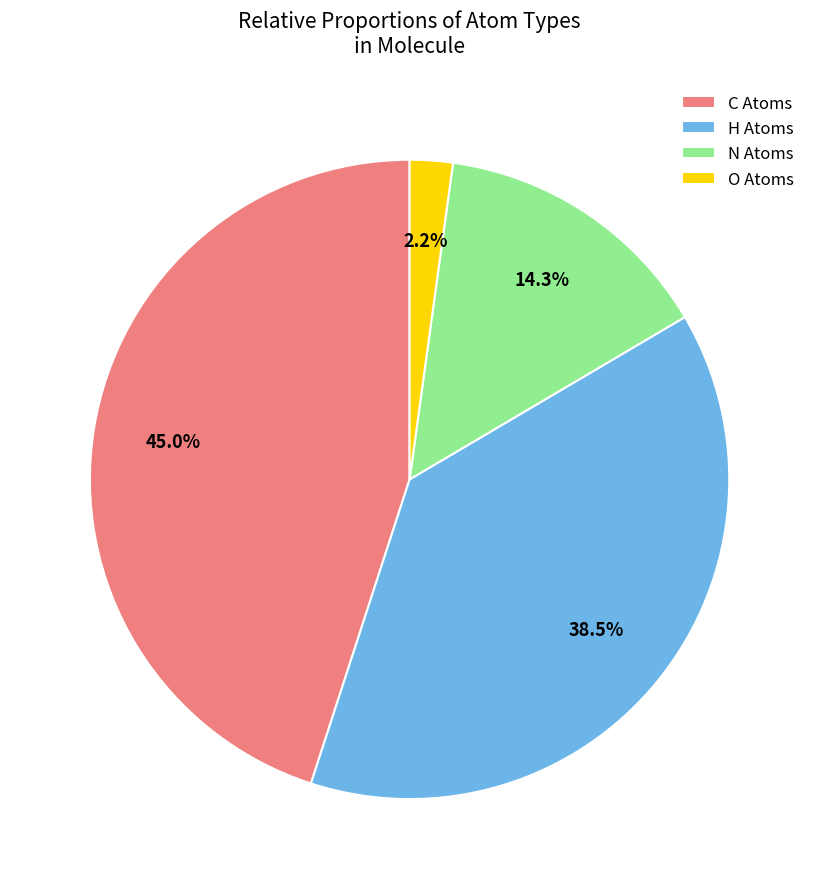

To the nearest percent, what portion does C represent?

45%